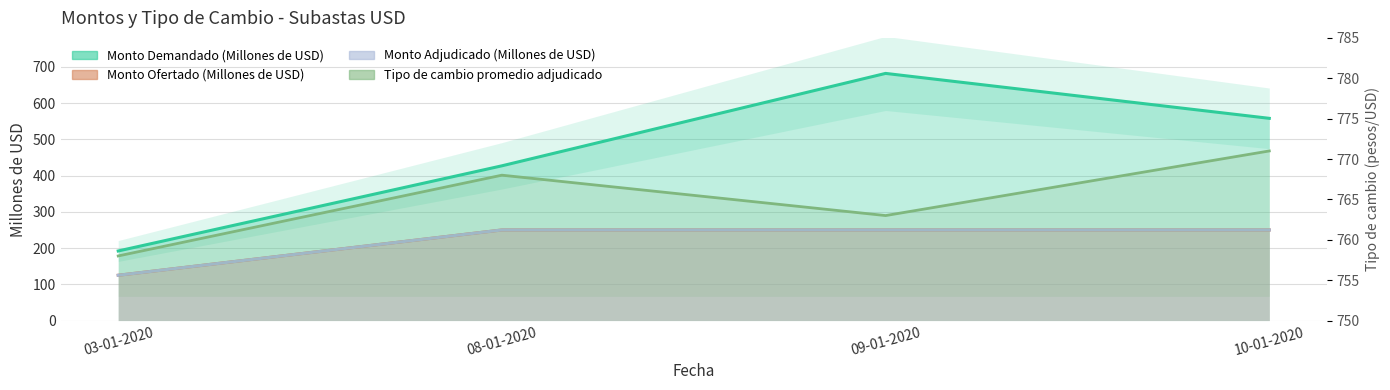

What is the smallest value displayed?

125